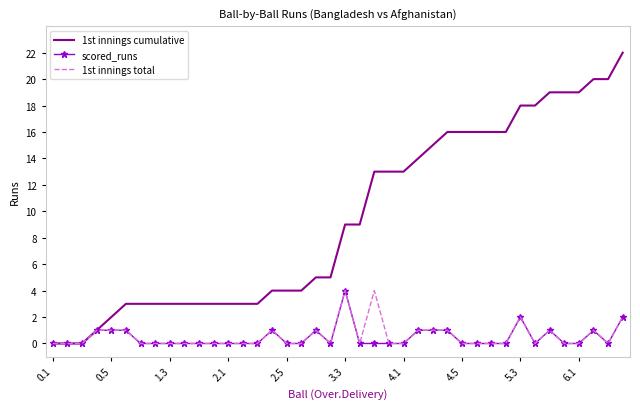

Which series has the widest spread of values?

1st innings cumulative